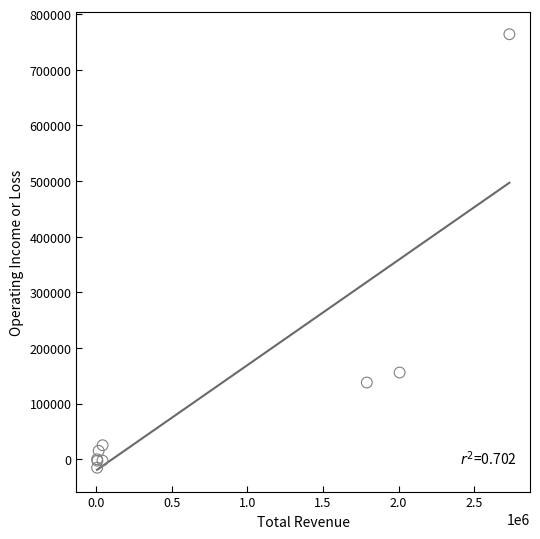

What Y value in the scatter plot is closest to 374450?

156000